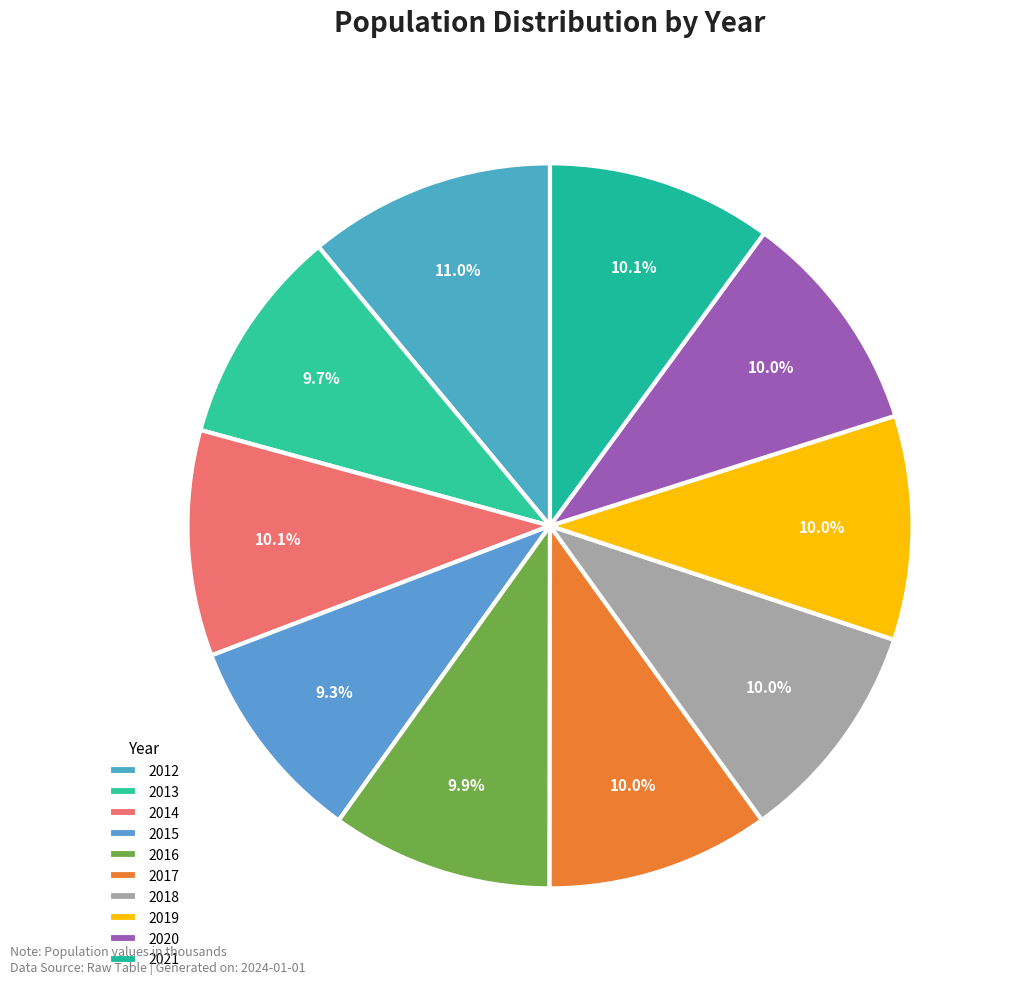

Between 2020 and 2012, which is larger?

2012